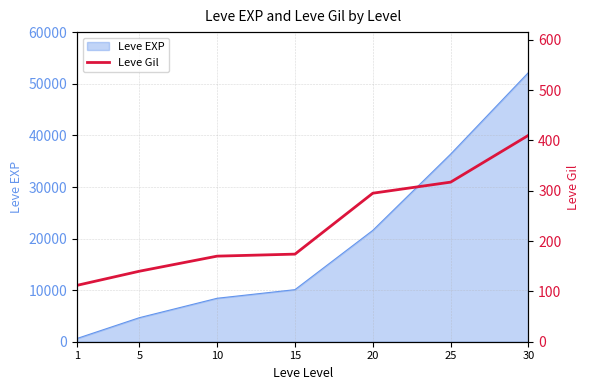

Read the value at 15, to the nearest 5.

175